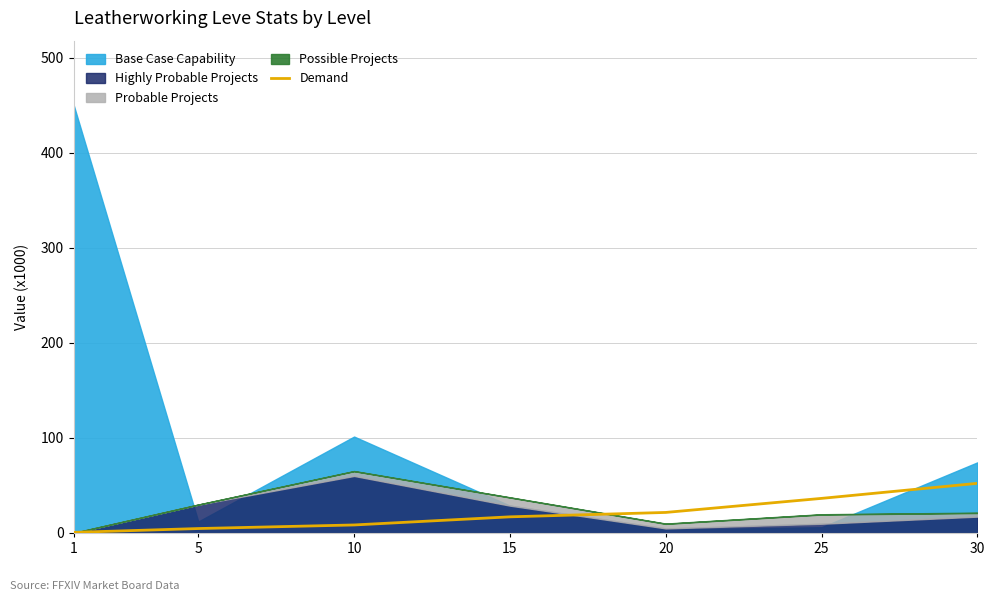

The chart shows a value of 1.5 at 5. True or false?

False